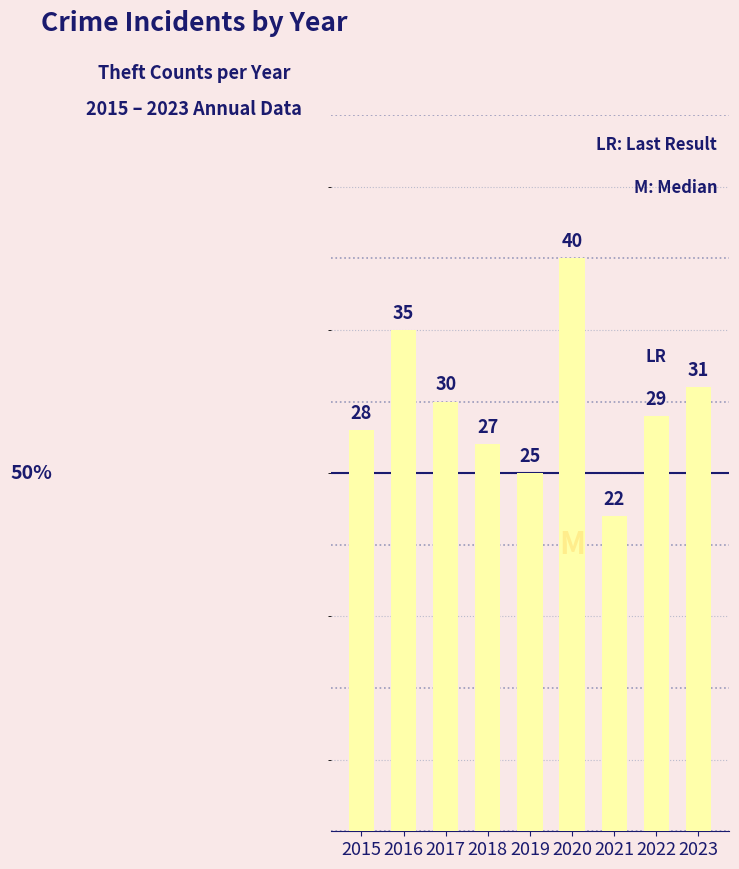

Between 2015 and 2019, which is larger?

2015